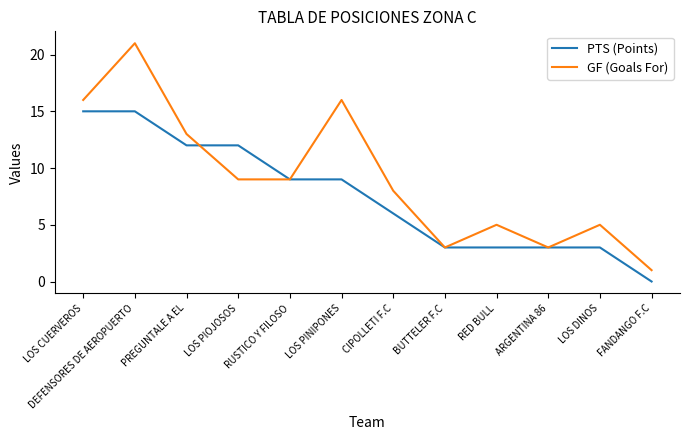

At how many categories does at least one series exceed 2?

11